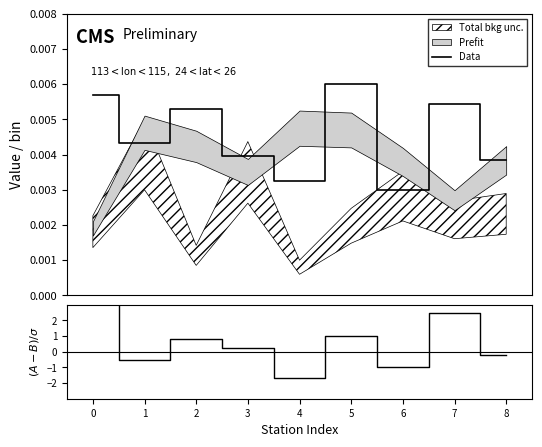

In Data, how many points are lower than both neighbors (excluding endpoints)?

3